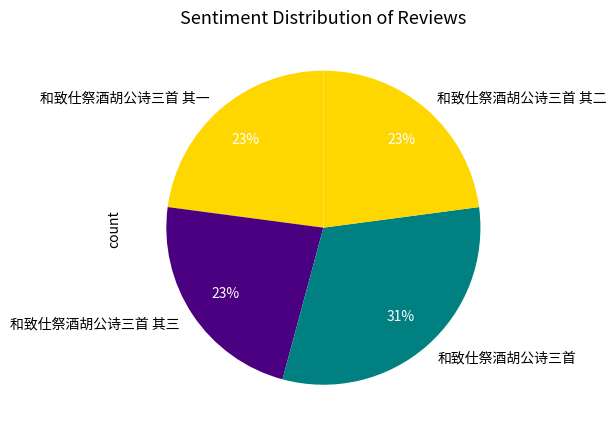

Does 和致仕祭酒胡公诗三首 其二 account for over 50% of the chart?

No